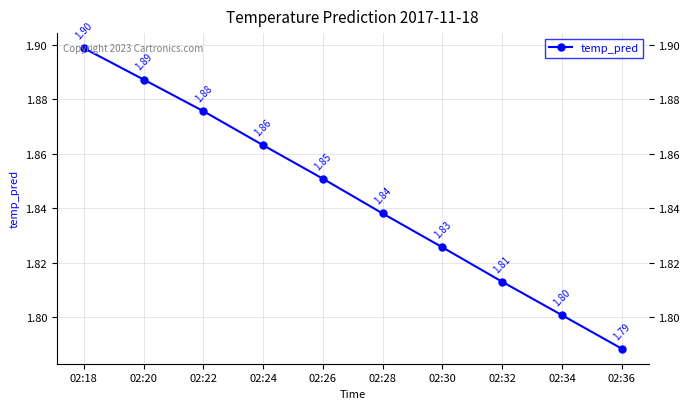

Between 02:34 and 02:20, which is larger?

02:20